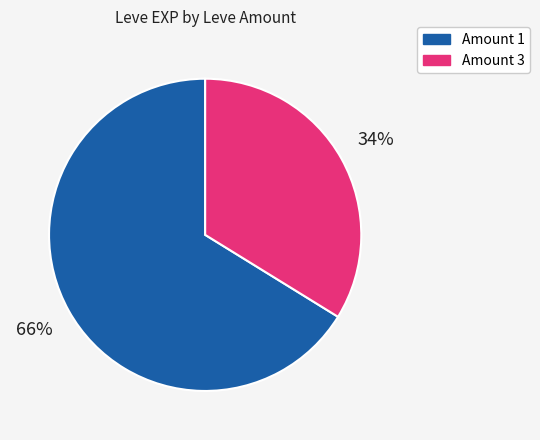

To the nearest percent, what is the difference between the largest and smallest slice percentages?

32%